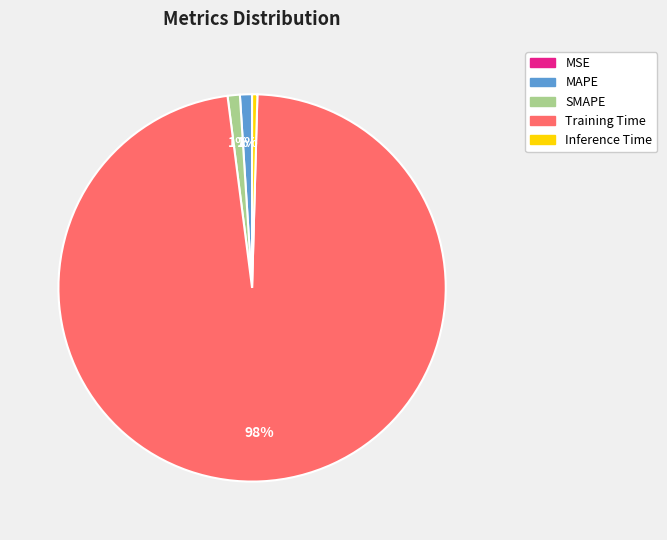

True or false: Training Time accounts for 98% of the total.

True